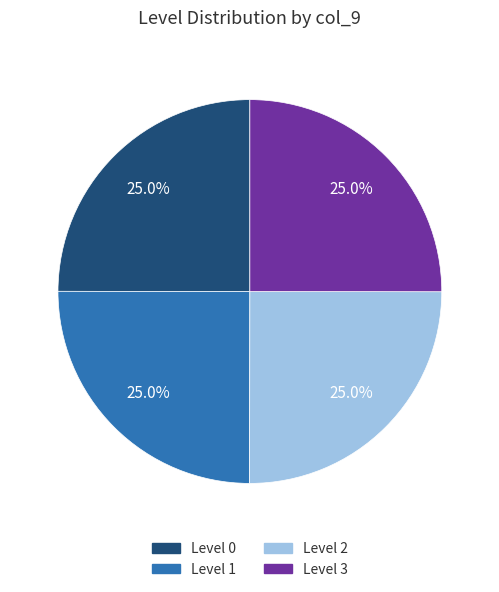

Is there any slice that represents more than half of the pie?

No